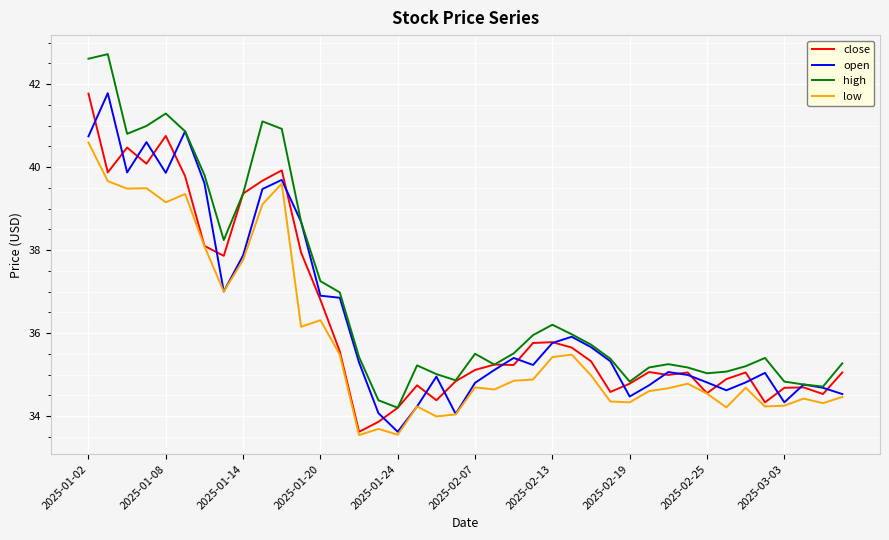

What is the minimum value for open?

33.6